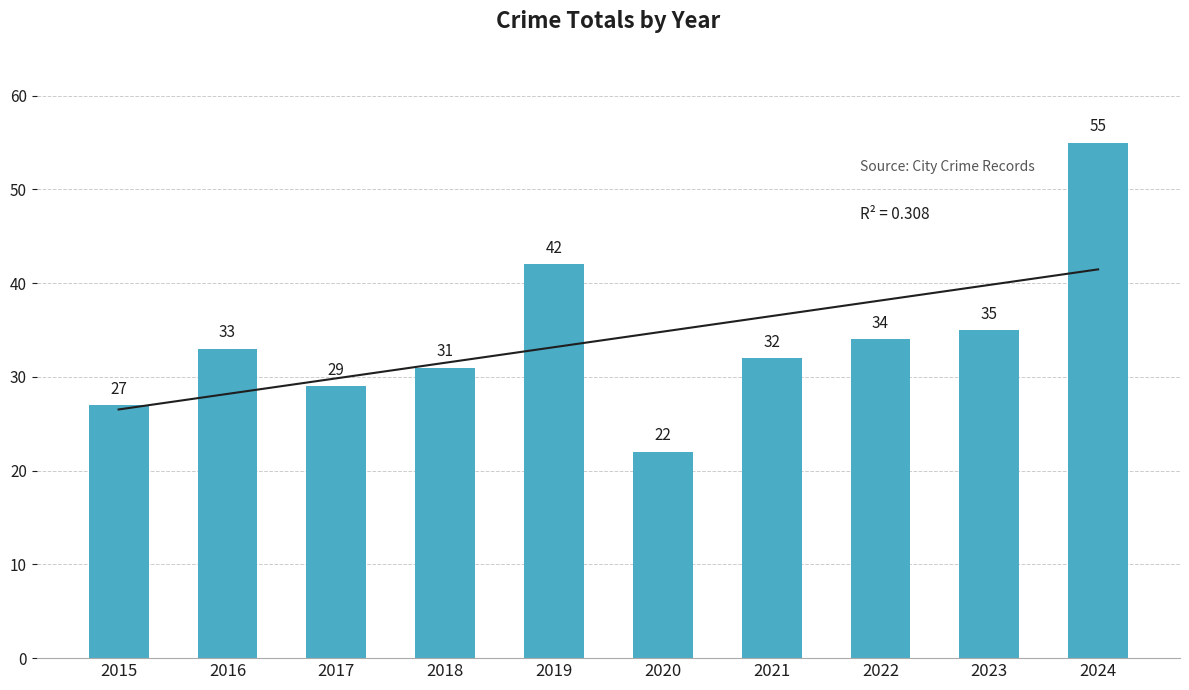

How many values exceed 33?

4